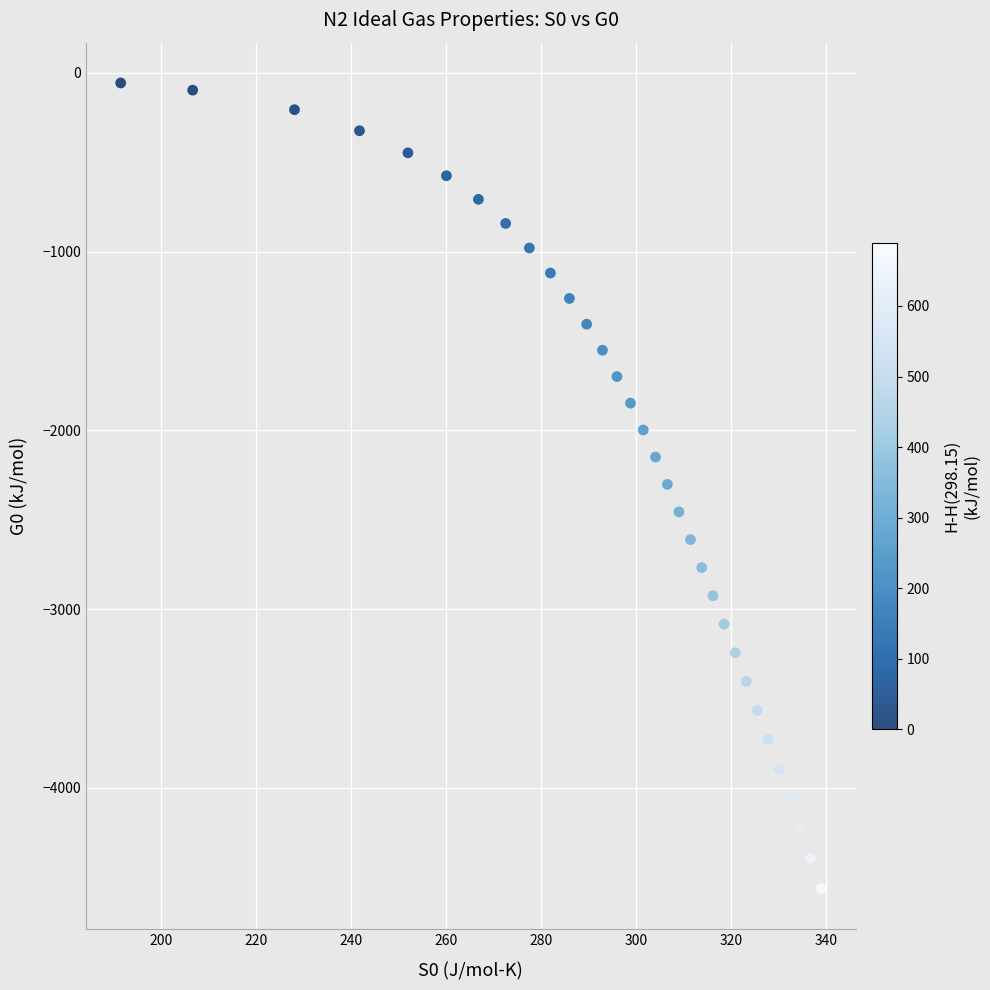

What is the range of Y values (max minus min)?

4506.4